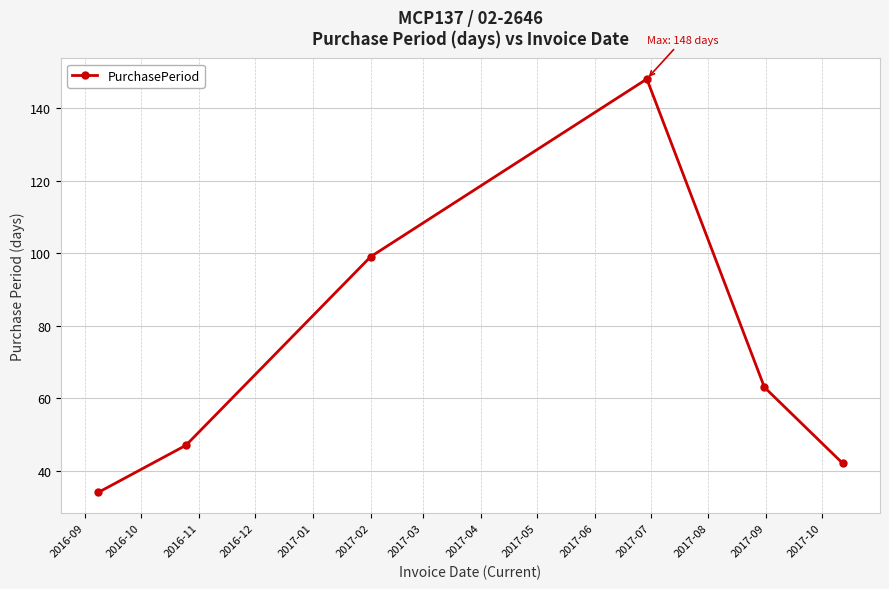

What is the sum of all values?

433